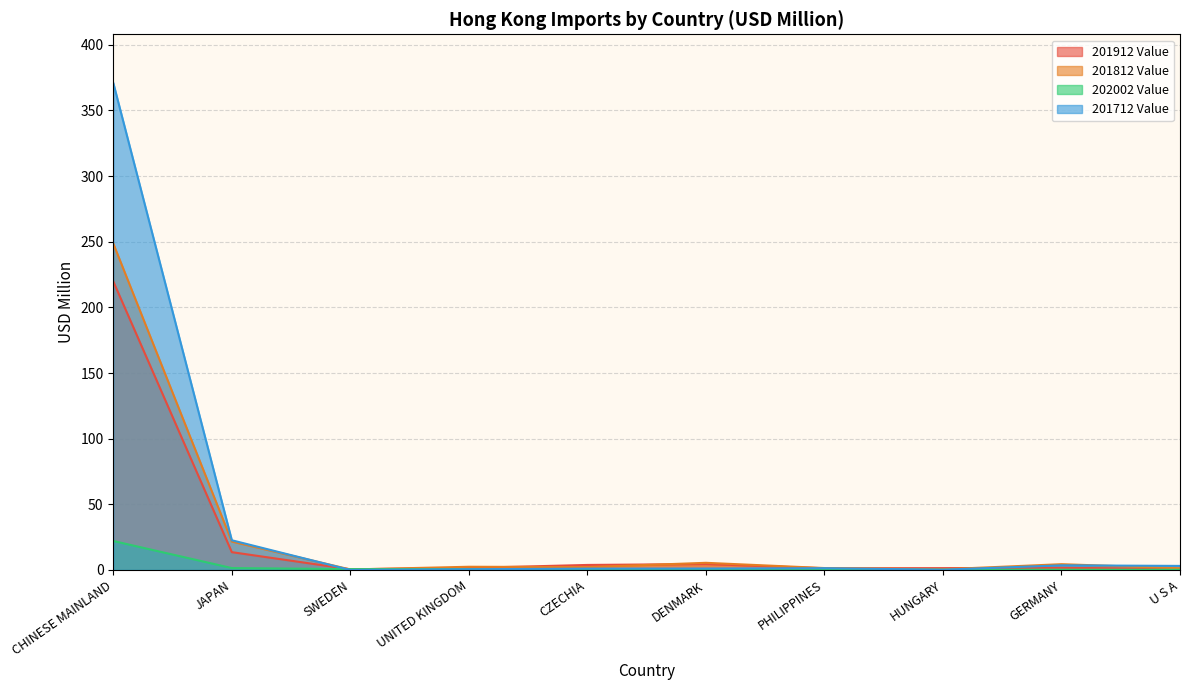

True or false: 201812 Value has more than 2 interior local peaks.

True